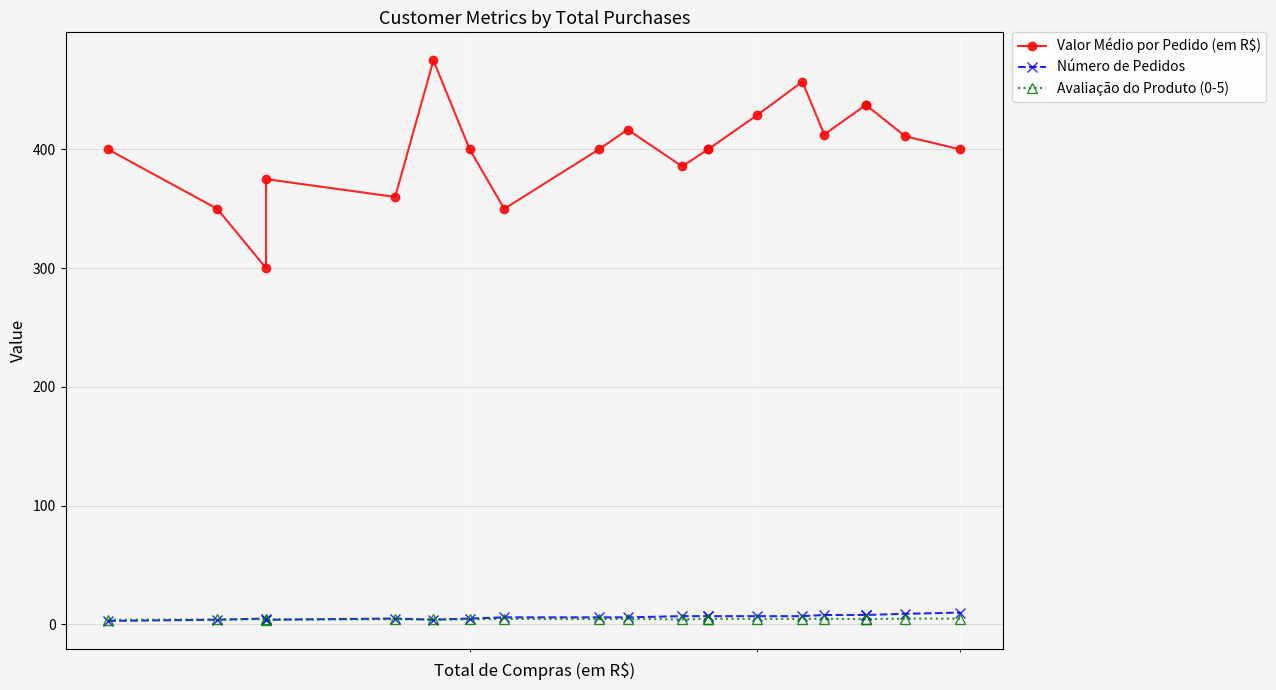

Reading left to right, extract all data points from this chart.

Valor Médio por Pedido (em R$): 400.0	350.0	300.0	375.0	360.0	475.0	400.0	350.0	400.0	416.7	385.7	400.0	400.0	428.6	457.1	412.5	437.5	437.5	411.1	400.0
Número de Pedidos: 3.0	4.0	5.0	4.0	5.0	4.0	5.0	6.0	6.0	6.0	7.0	7.0	7.0	7.0	7.0	8.0	8.0	8.0	9.0	10.0
Avaliação do Produto (0-5): 4.0	4.2	4.5	4.1	4.4	4.2	4.3	4.7	4.5	4.6	4.3	4.8	4.8	4.7	4.7	4.8	4.6	4.6	4.9	4.9